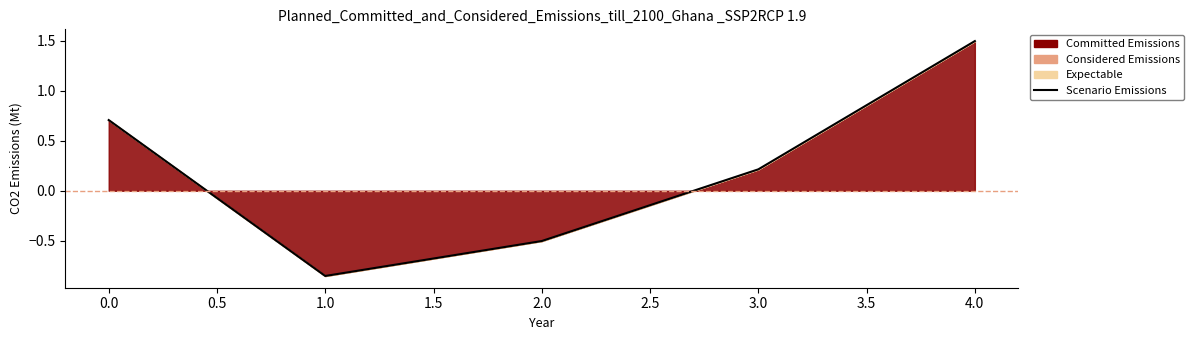

Reading right to left, list all the values displayed in this chart.

1.5	0.2	-0.5	-0.9	0.7